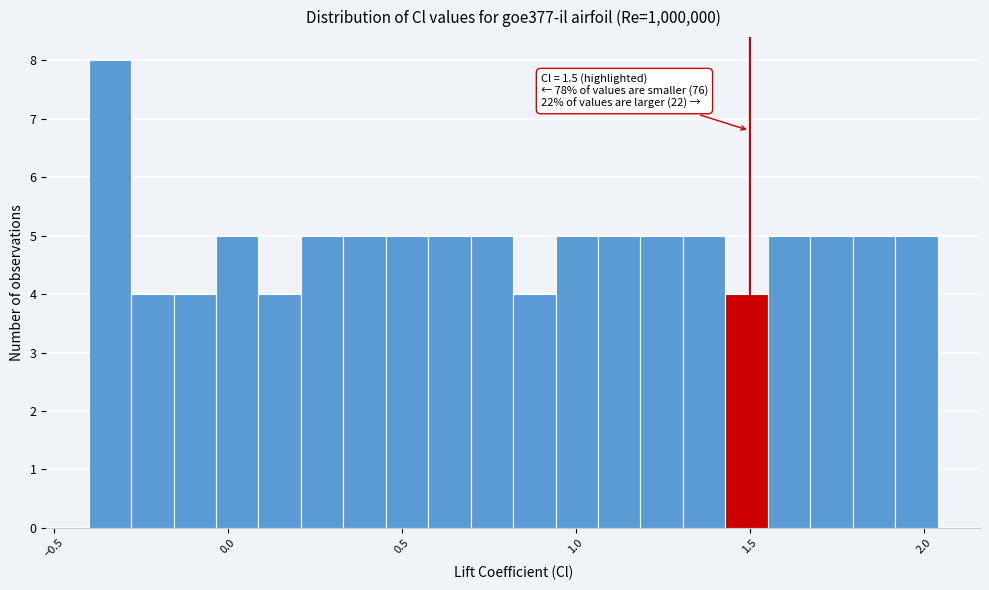

Around what value on the x-axis is the tallest bar? Give the approximate position of its centre, as read against the axis.

-0.35